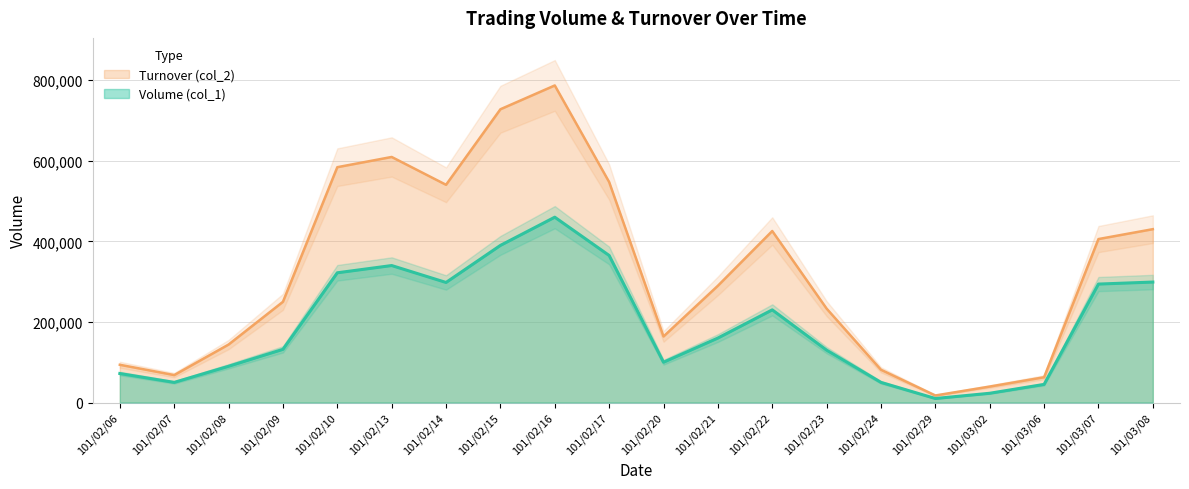

Does the chart have visible grid lines?

Yes